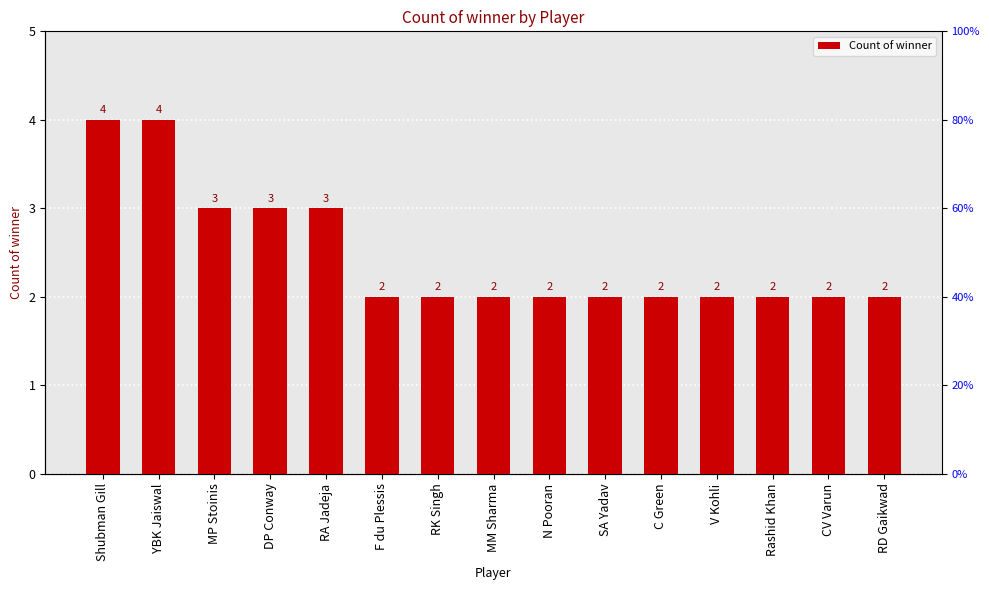

Reading left to right, list all the values displayed in this chart.

4	4	3	3	3	2	2	2	2	2	2	2	2	2	2